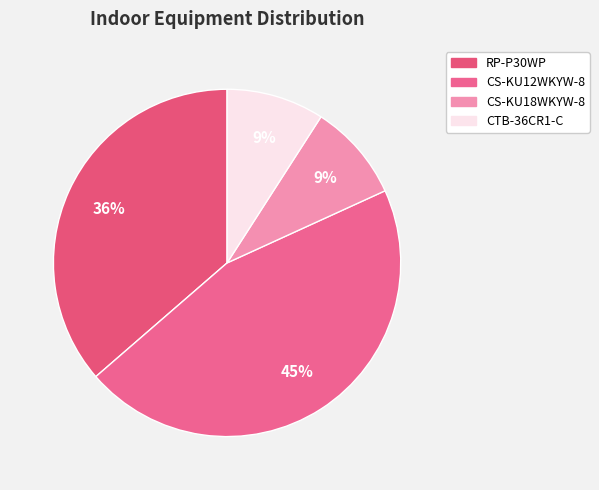

To the nearest percent, what is the difference between the CTB-36CR1-C and RP-P30WP slice percentages?

27%